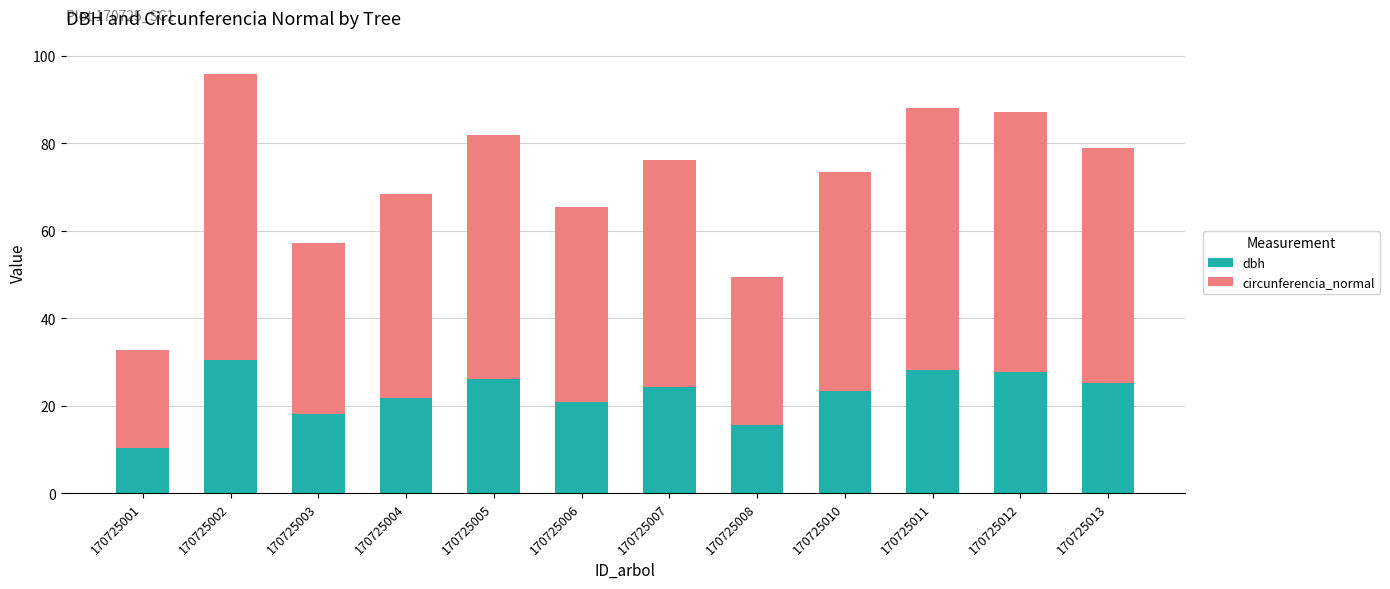

What is the maximum value for dbh?

30.5